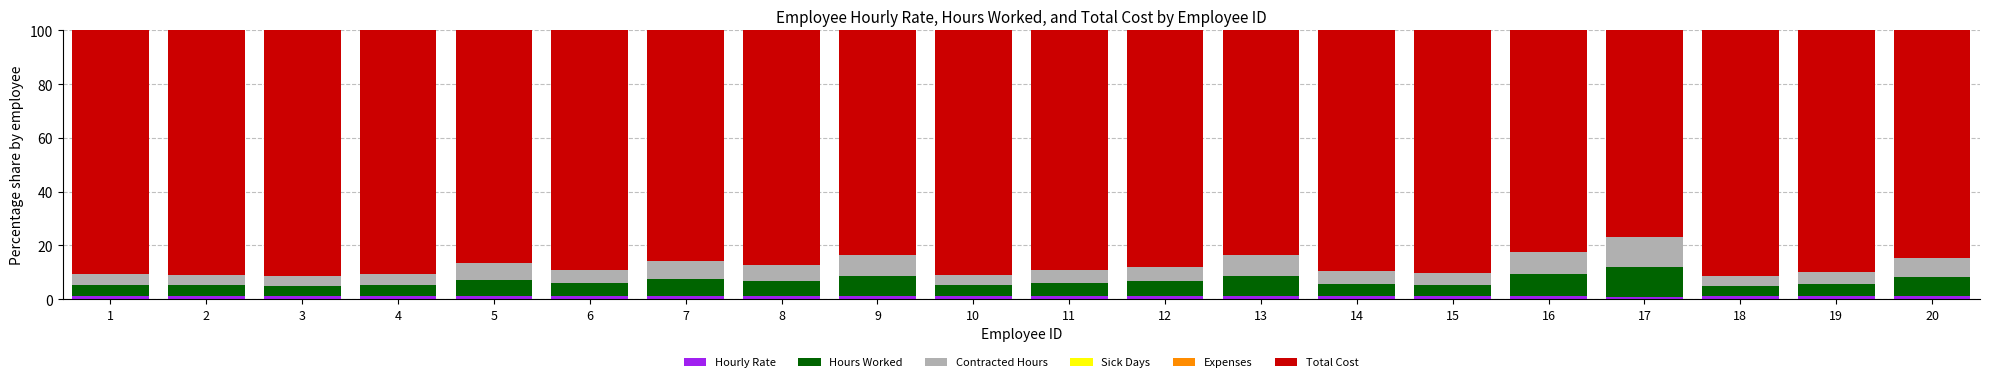

What is the sum of all Hourly Rate values?

21.9